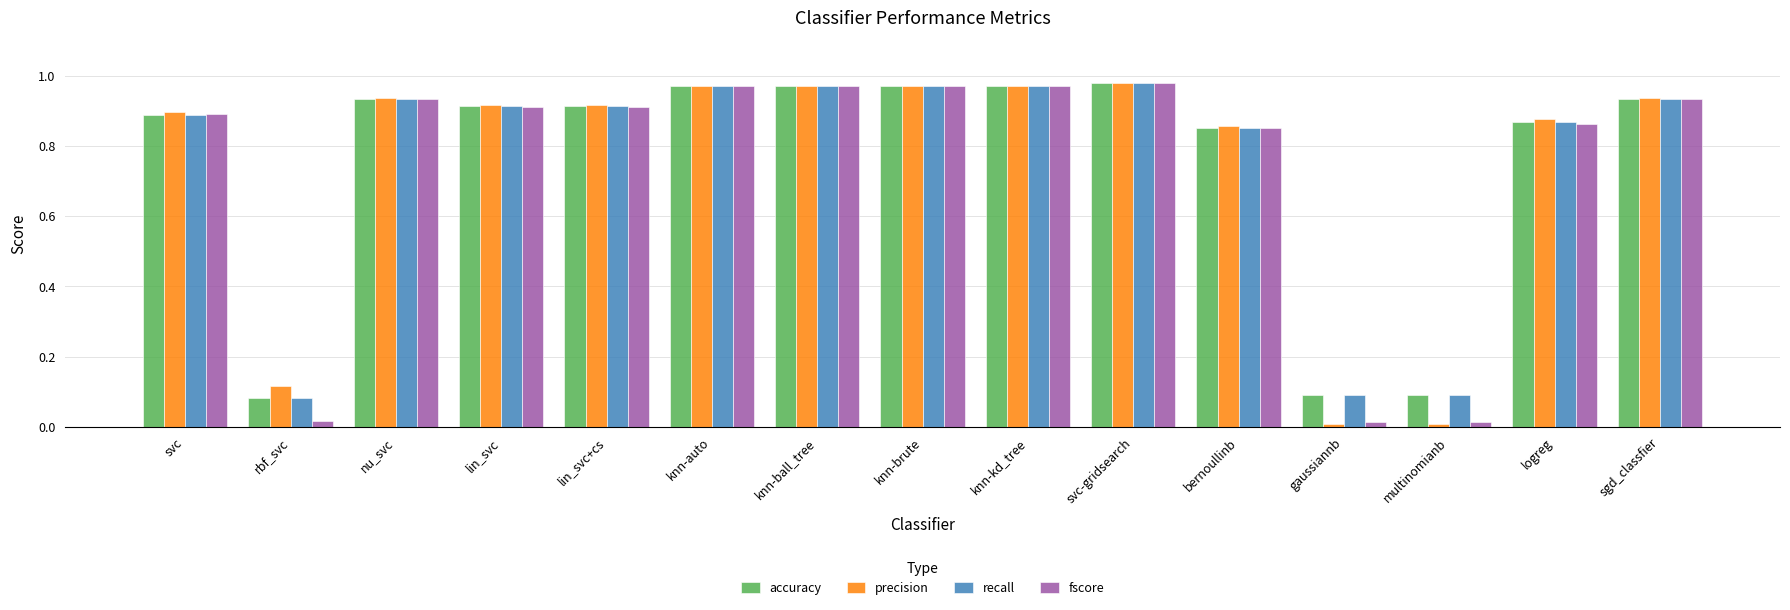

What is the average value of the accuracy series?

0.8